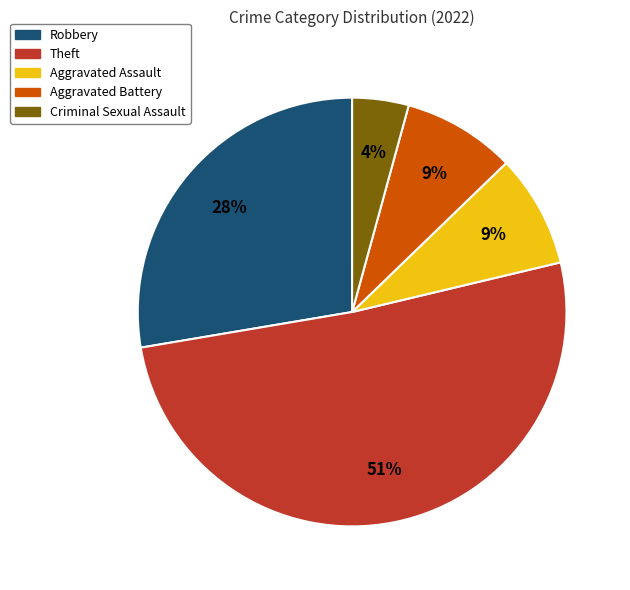

The Aggravated Battery slice represents 9% of the pie. True or false?

True